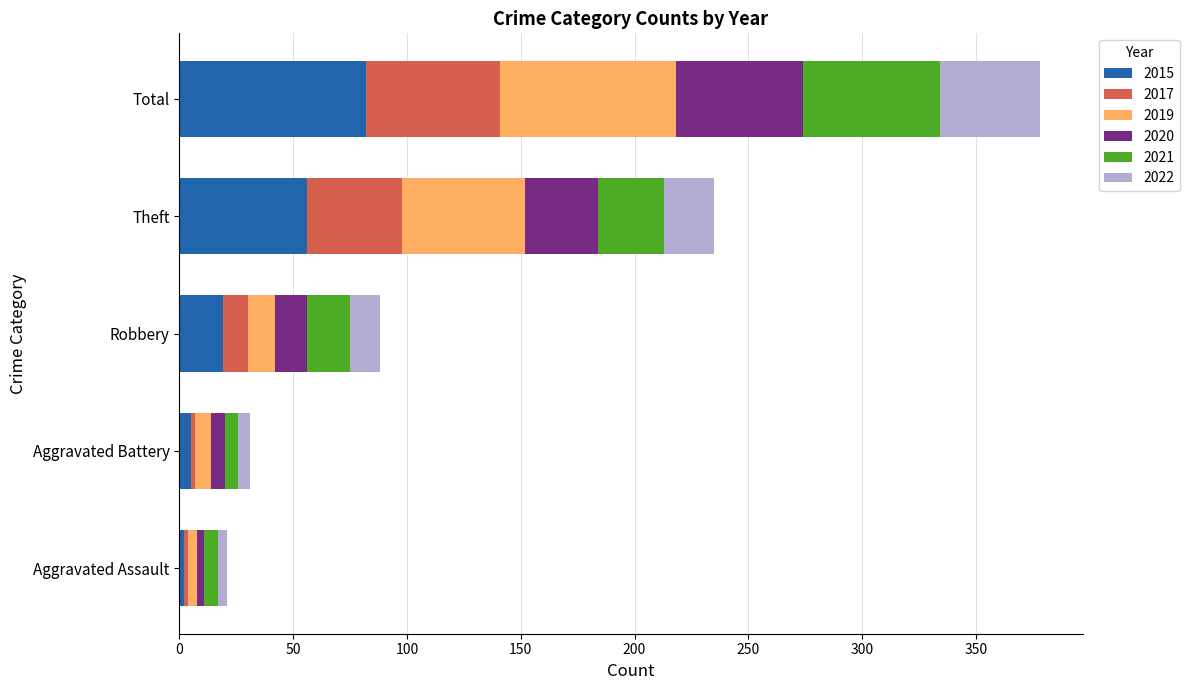

True or false: 2015 has a value of 37 at Theft.

False